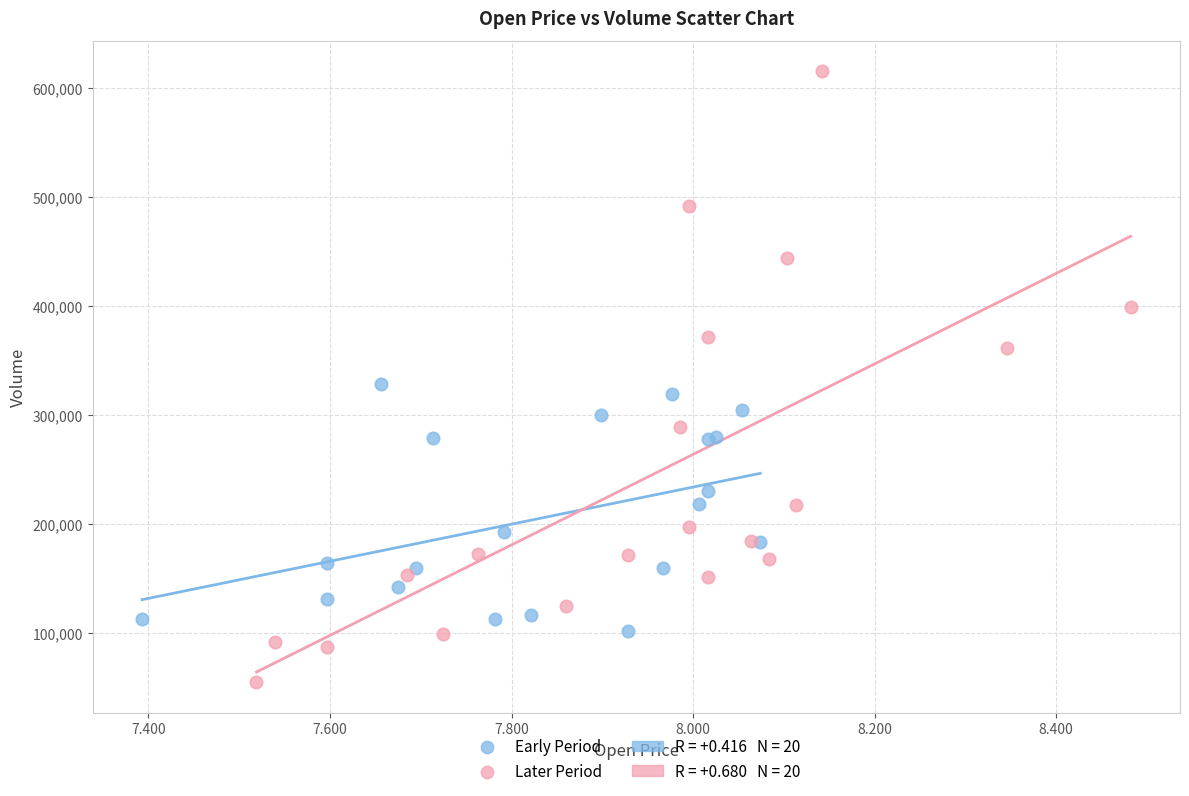

Which series has the largest Y range (max minus min)?

Later Period